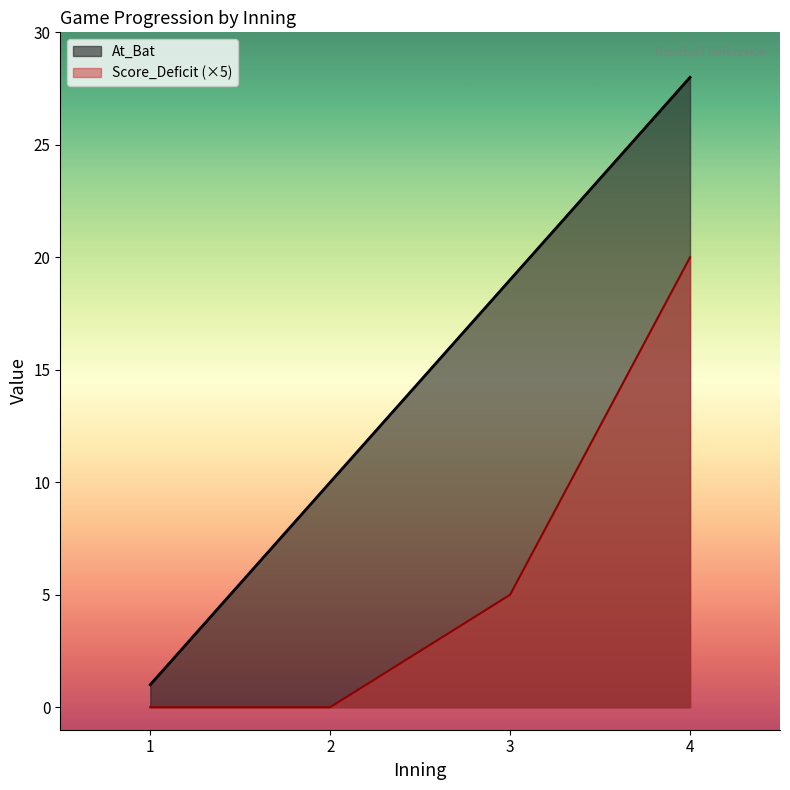

What is the lowest value of the At_Bat series?

1